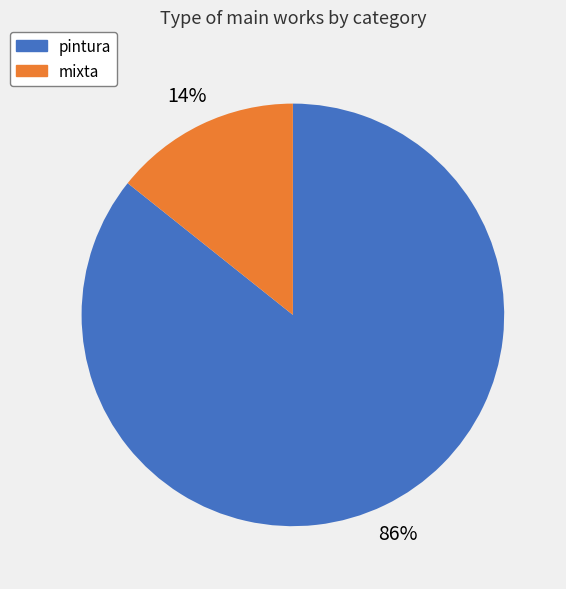

Do mixta and pintura together represent more than half of the pie?

Yes